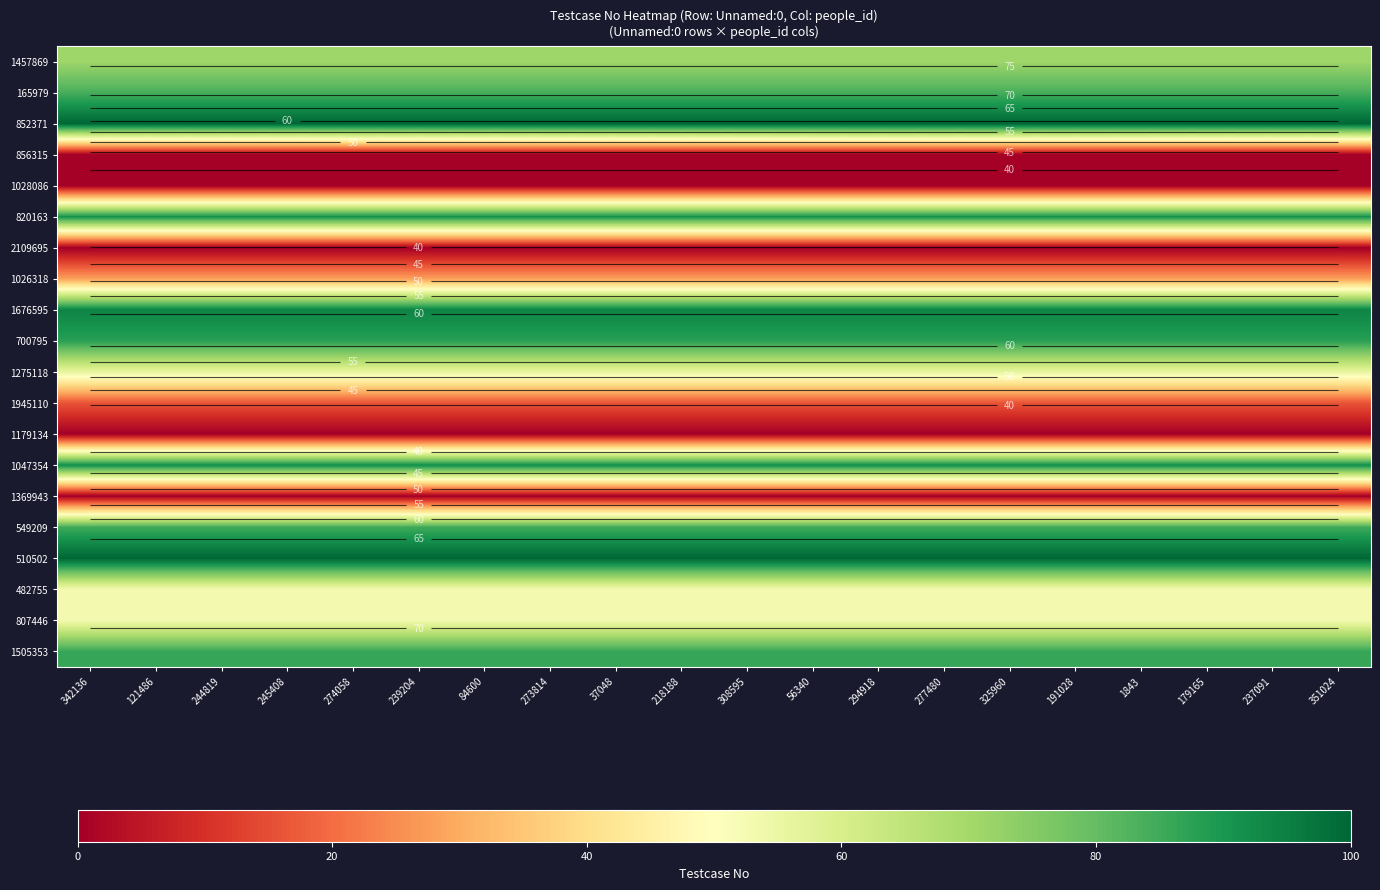

What is the average value of the 1945110 series?

16